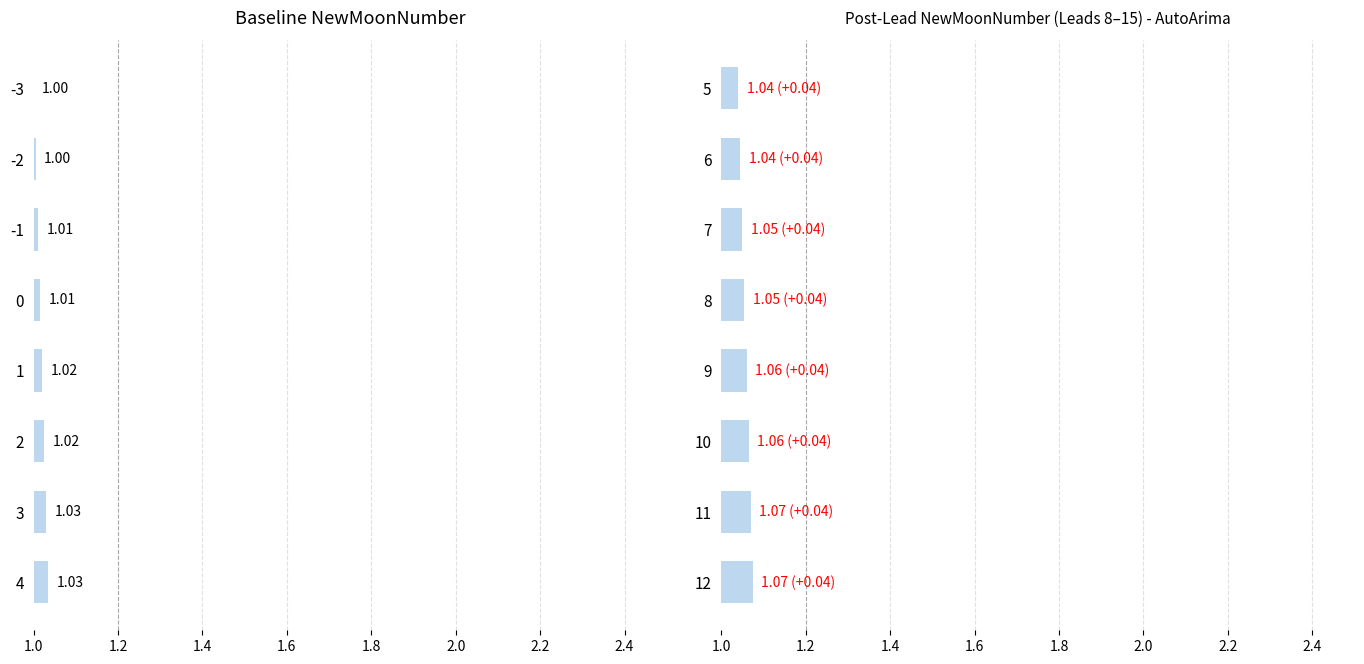

Count the newmoonnumber values in the range 1 to 2.

8